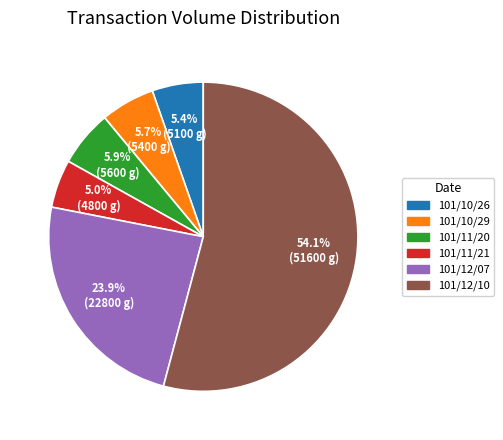

To the nearest percent, what percentage of the pie is 101/10/26?

5%